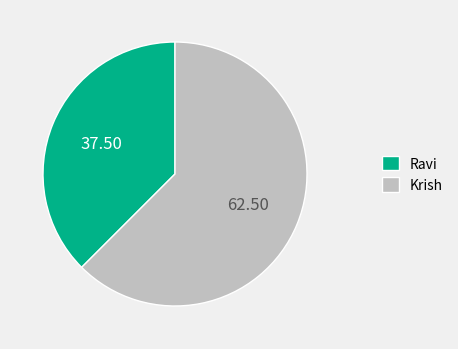

The Ravi slice represents 38% of the pie. True or false?

True